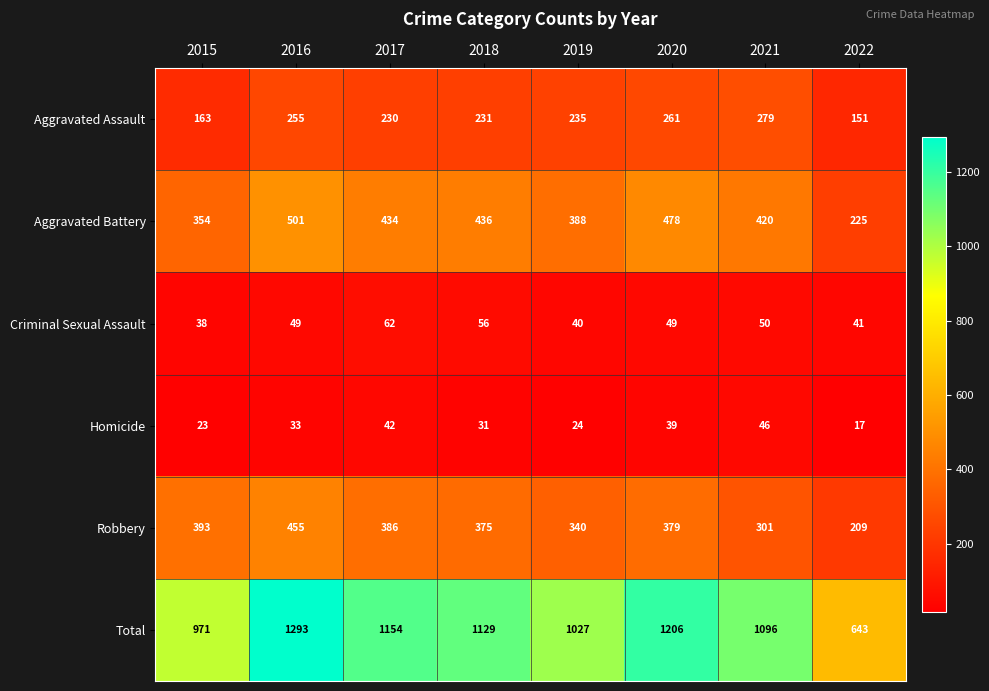

What is the sum of the Criminal Sexual Assault values at 2021 and 2022?

91